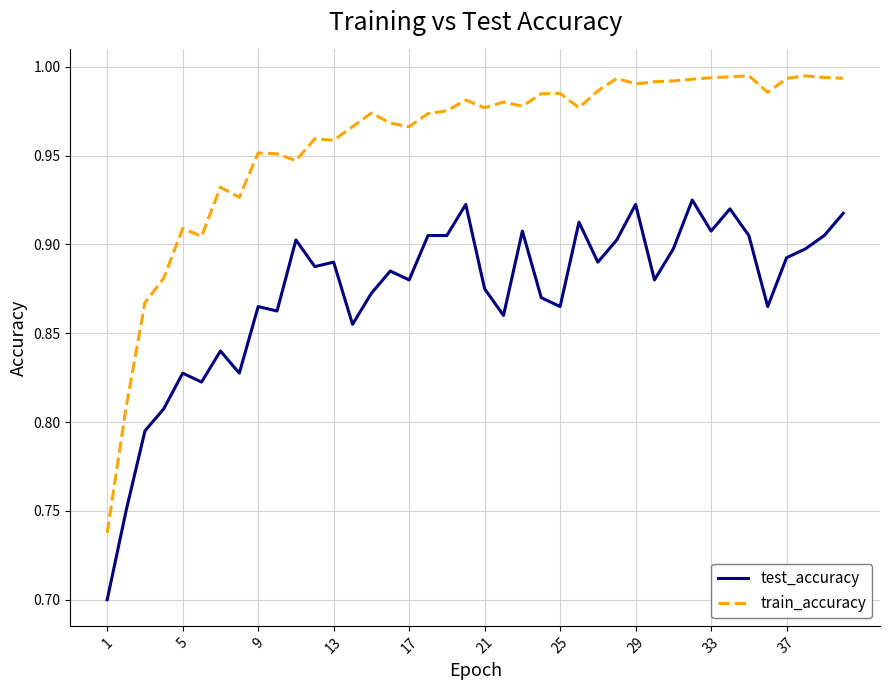

Rank the series by their average value, from highest to lowest.

train_accuracy, test_accuracy